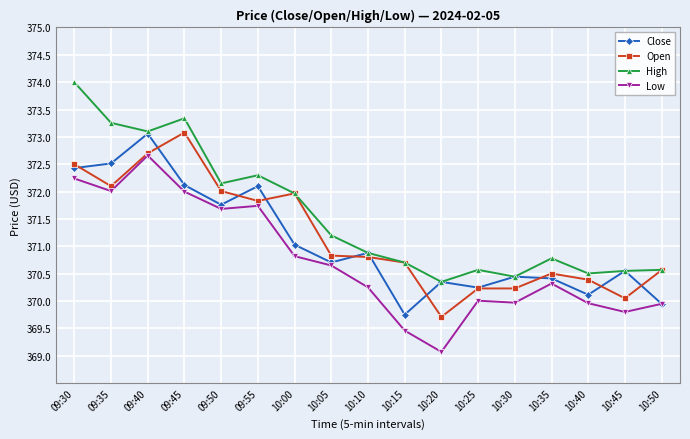

At how many categories does at least one series exceed 371?

8